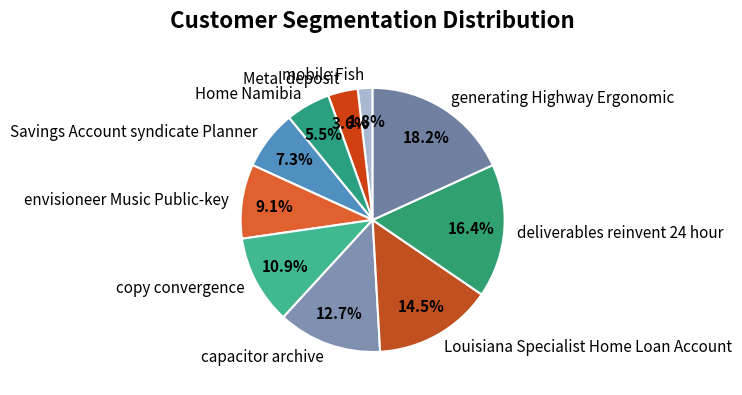

Is it true that copy convergence is 18% of the pie?

False